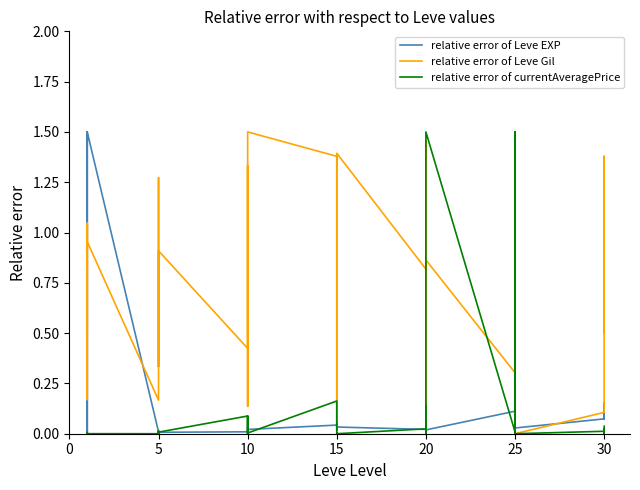

True or false: relative error of Leve Gil has more than 1 points higher than both neighbors.

True